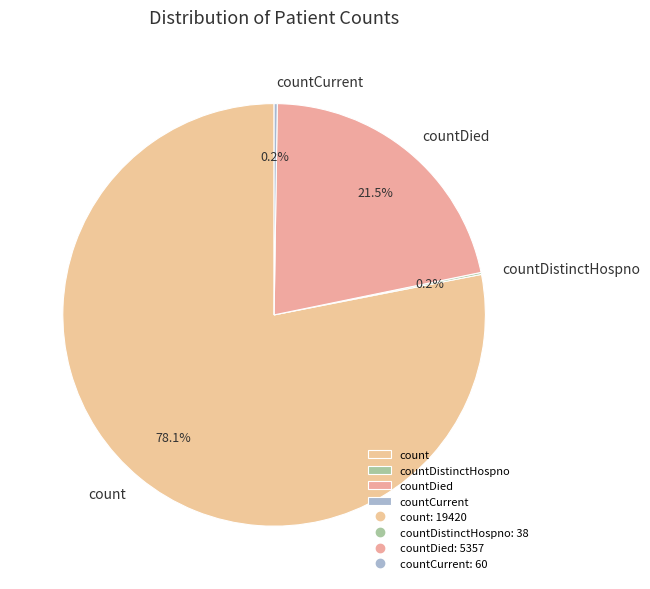

What is the ratio of the value at countDied to the value at count?

0.3